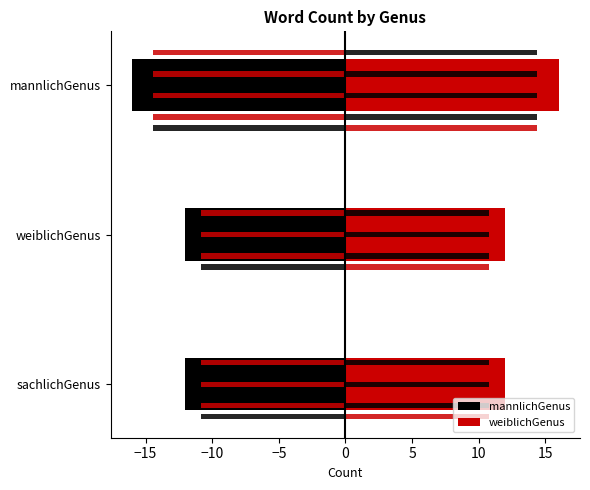

How many bars are there in each group?

2